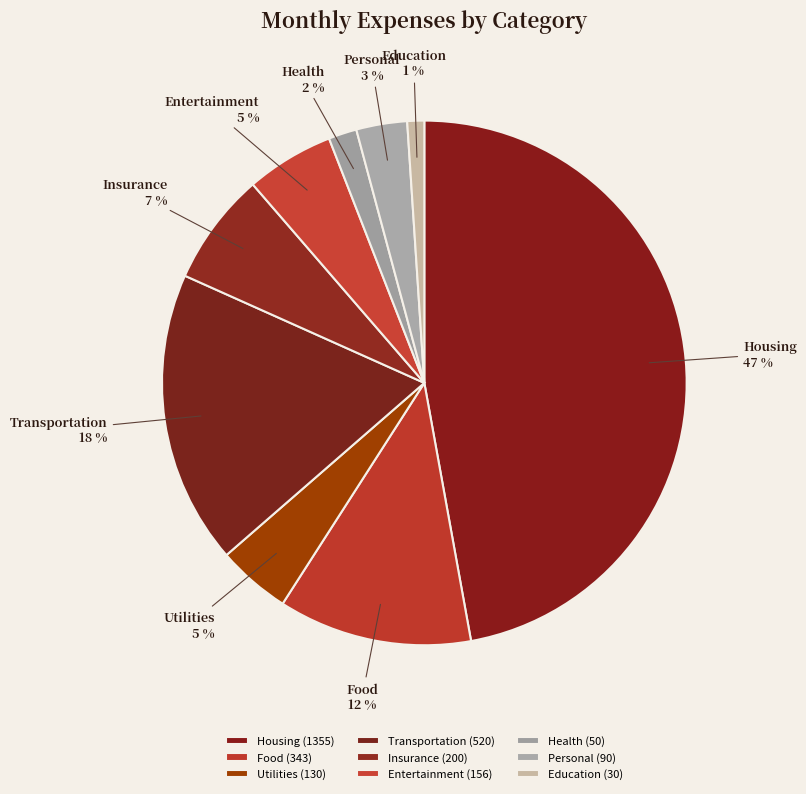

To the nearest percent, what is the combined percentage of Insurance and Education?

8%